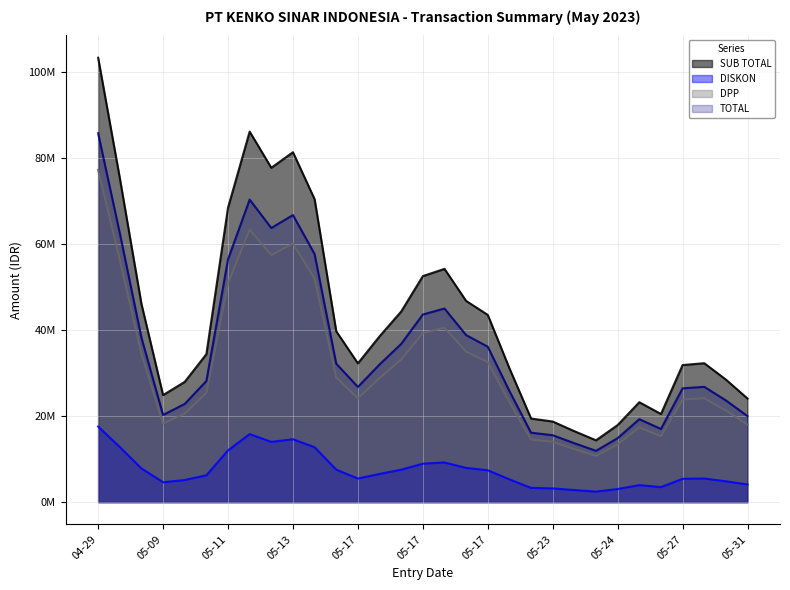

Where is the first local minimum for DPP?

05-09